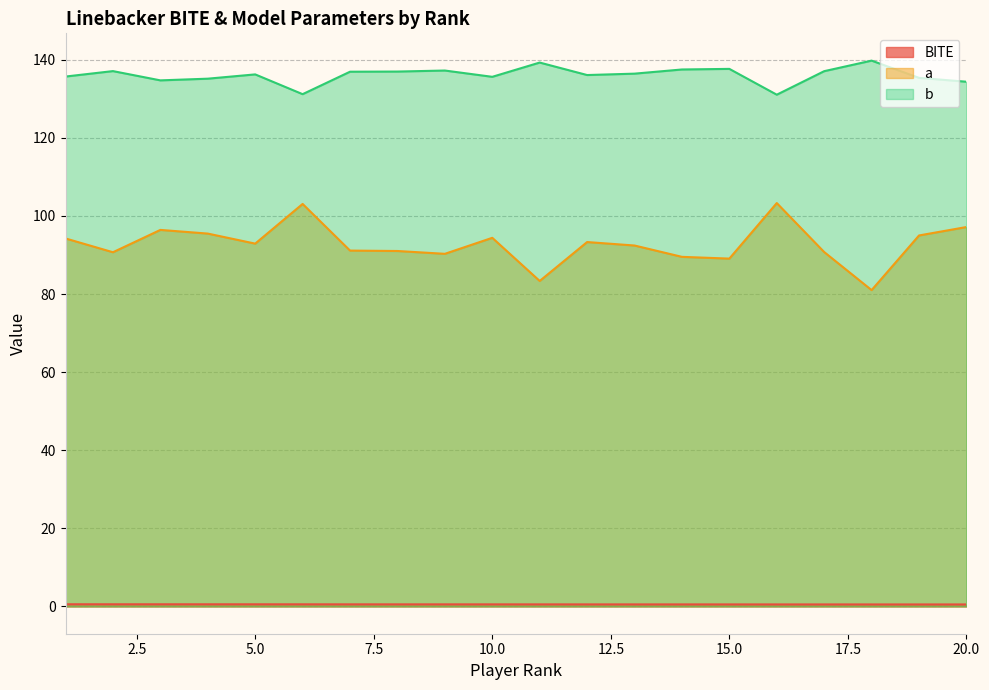

True or false: b and BITE intersect in this chart.

False